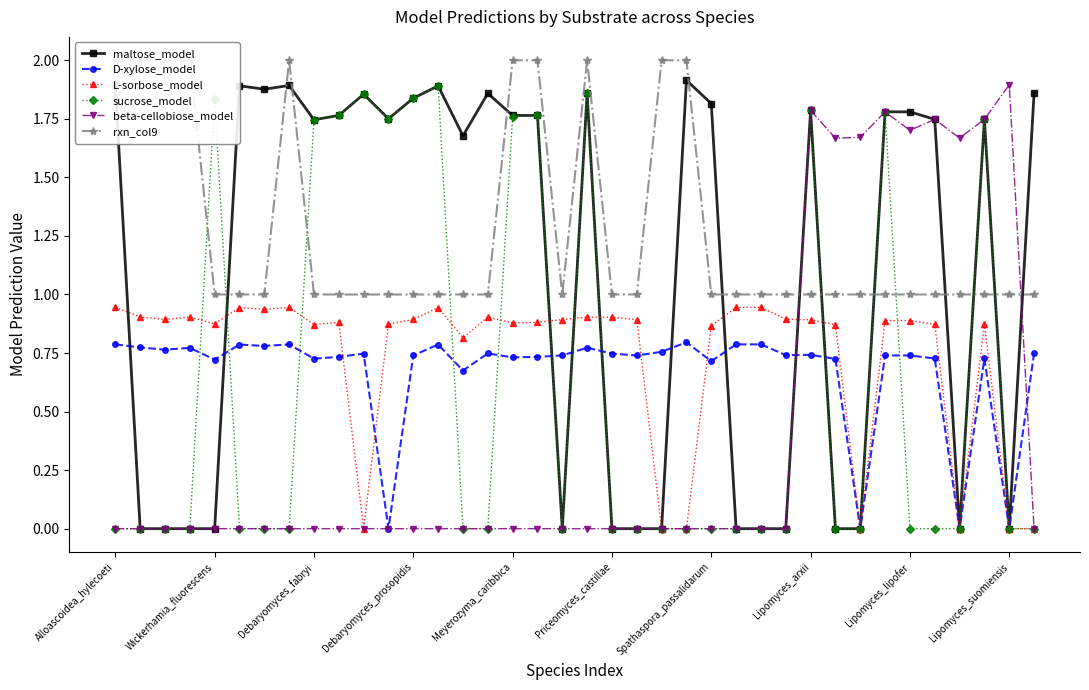

Between 21 and 22, which series saw the biggest shift?

rxn_col9